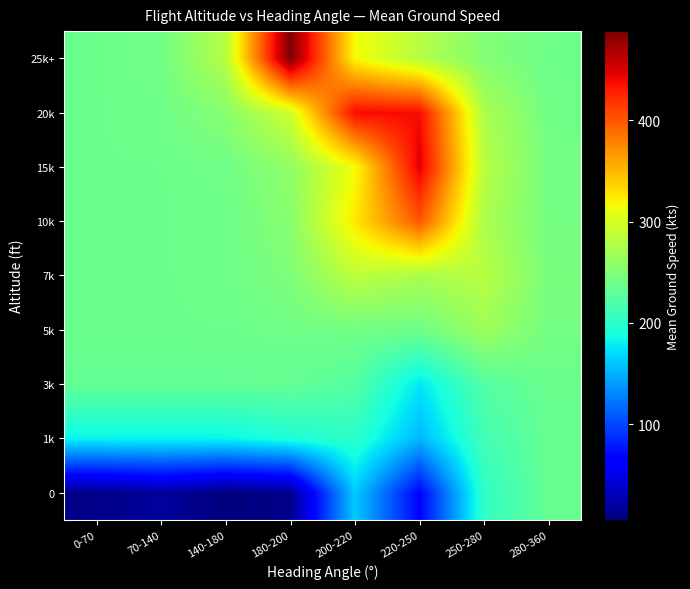

Reading left to right, list all the values displayed in this chart.

0: 0-70=10.0	70-140=19.0	140-180=5.7	180-200=11.0	200-220=162.4	220-250=66.0	250-280=203.5	280-360=233.9
1k: 0-70=180.9	70-140=181.3	140-180=181.6	180-200=192.4	200-220=200.3	220-250=153.0	250-280=213.3	280-360=234.4
3k: 0-70=232.2	70-140=232.2	140-180=232.3	180-200=232.5	200-220=224.2	220-250=175.0	250-280=223.5	280-360=236.2
5k: 0-70=237.1	70-140=237.1	140-180=237.4	180-200=239.8	200-220=241.2	220-250=238.8	250-280=266.3	280-360=242.3
7k: 0-70=237.2	70-140=237.2	140-180=238.2	180-200=248.2	200-220=285.0	220-250=273.9	250-280=281.5	280-360=245.3
10k: 0-70=237.2	70-140=237.3	140-180=238.6	180-200=253.8	200-220=326.0	220-250=399.5	250-280=274.3	280-360=242.9
15k: 0-70=237.2	70-140=237.4	140-180=240.1	180-200=259.5	200-220=314.9	220-250=446.7	250-280=282.0	280-360=241.7
20k: 0-70=237.3	70-140=238.6	140-180=253.9	180-200=295.2	200-220=438.8	220-250=438.0	250-280=274.1	280-360=240.7
25k+: 0-70=237.3	70-140=241.2	140-180=280.0	180-200=487.9	200-220=316.6	220-250=280.2	250-280=251.0	280-360=238.5